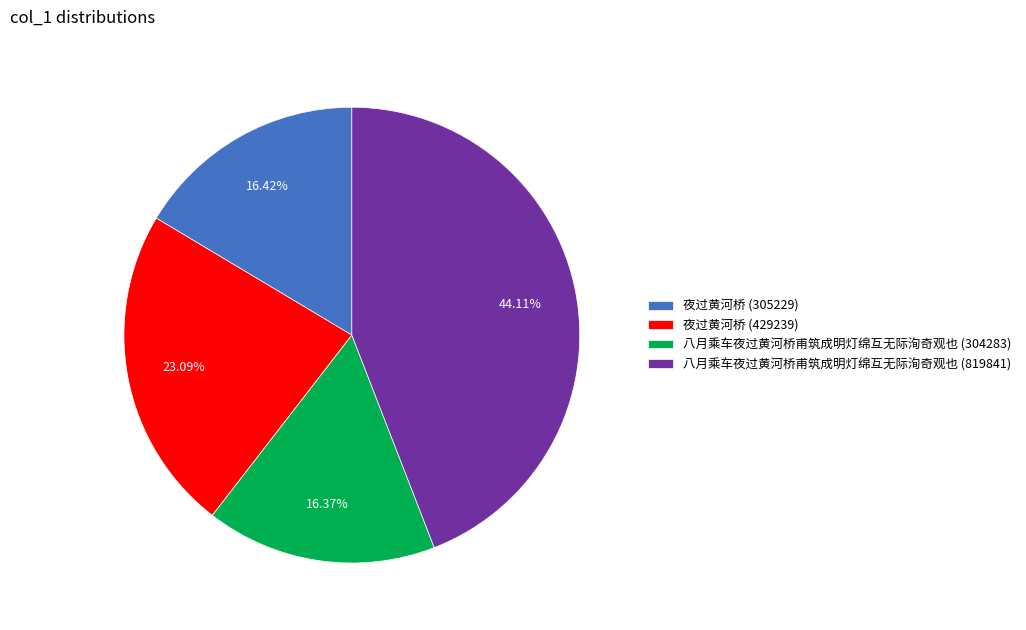

The 八月乘车夜过黄河桥甫筑成明灯绵互无际洵奇观也 (304283) slice represents 23% of the pie. True or false?

False